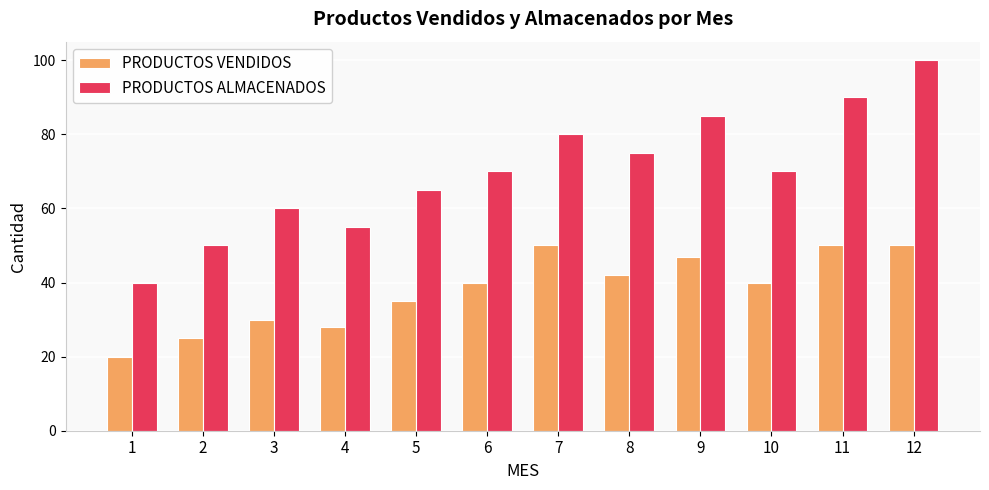

Count the number of data series in this chart.

2